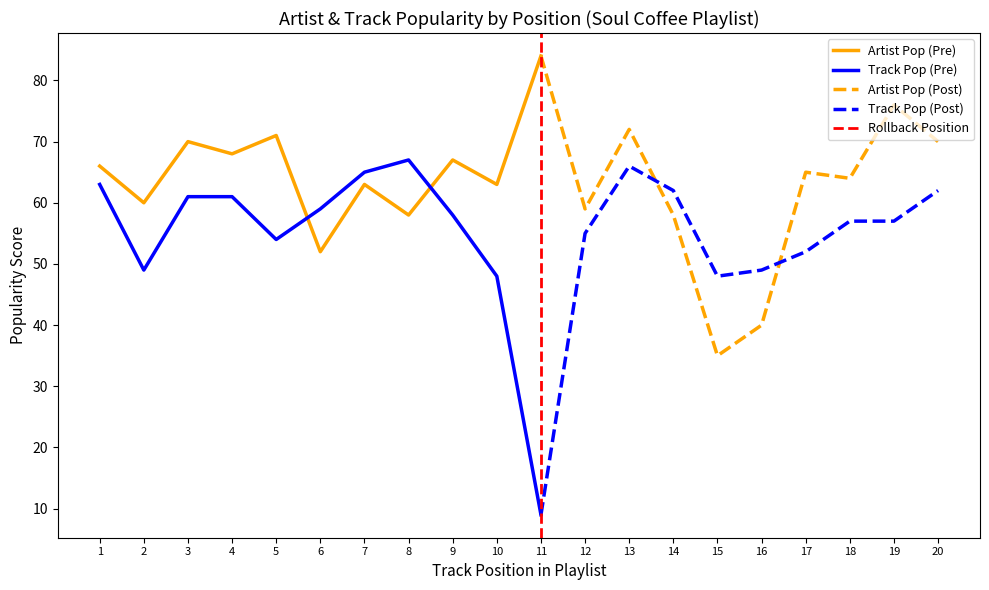

Is it true that Track Pop (Pre) equals 61 at 3?

True